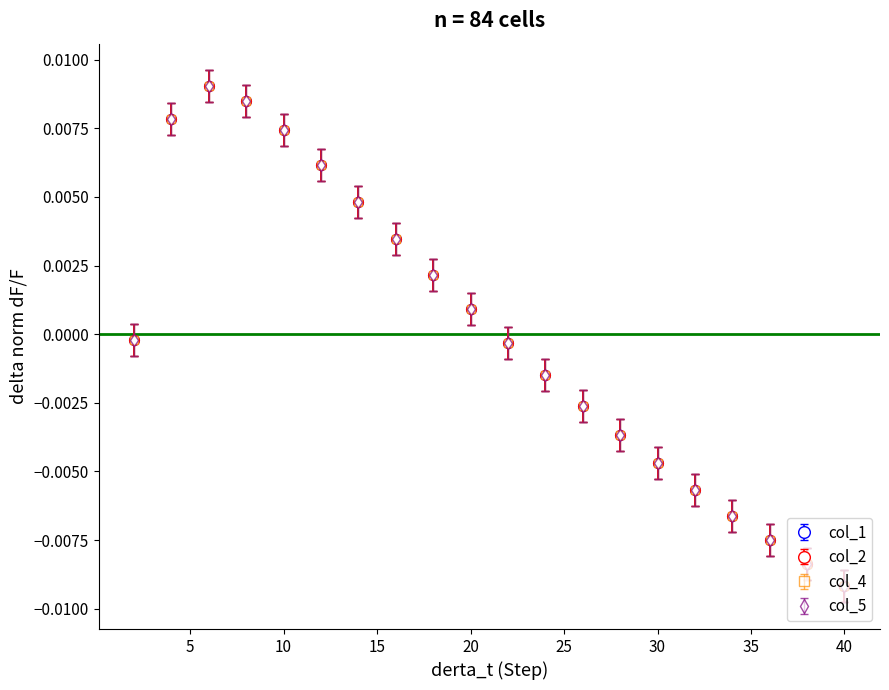

Does the chart display data point markers on the line(s)?

Yes